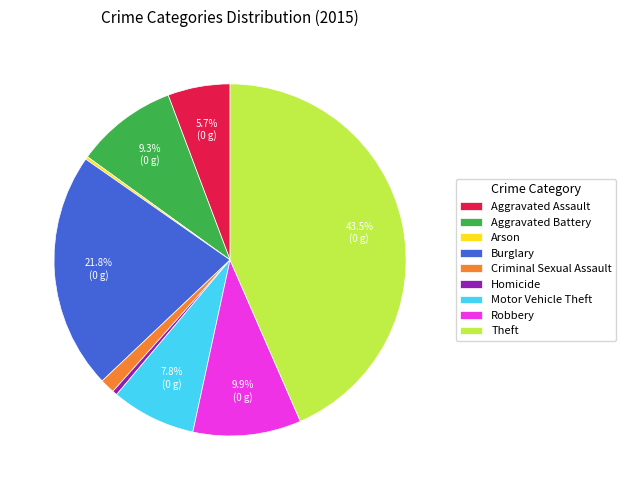

Between Aggravated Assault and Criminal Sexual Assault, which is larger?

Aggravated Assault